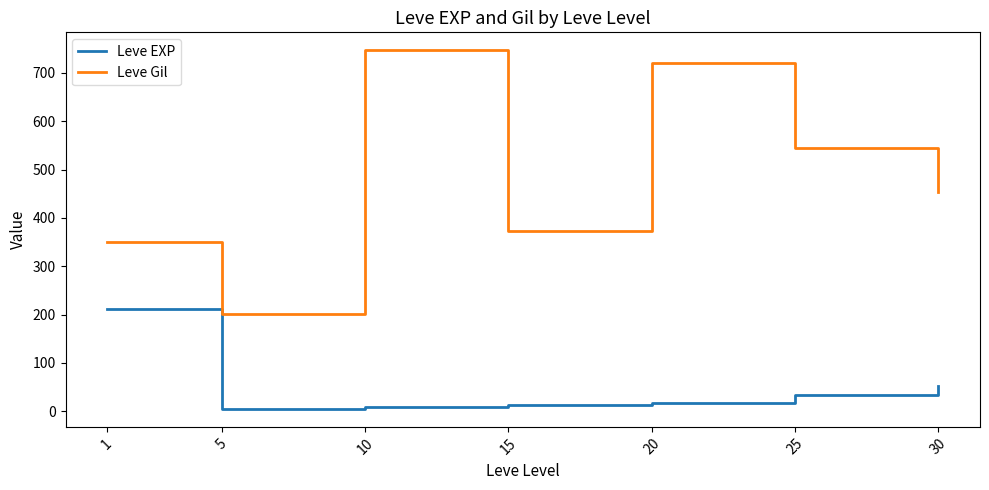

What is the difference between the Leve Gil values at 5 and 25?

343.3